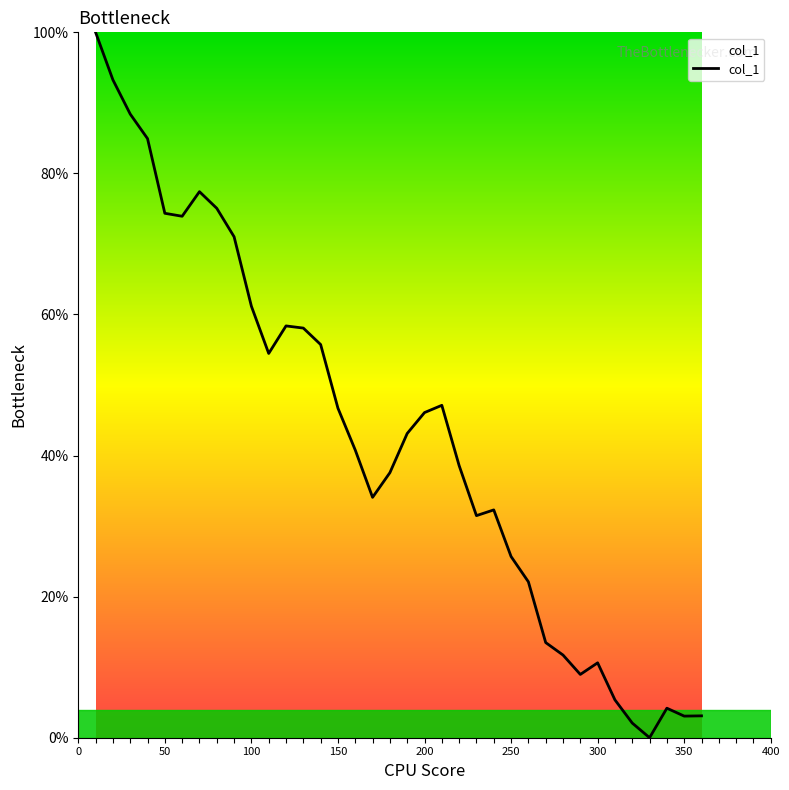

What is the maximum value shown in the chart?

100.0